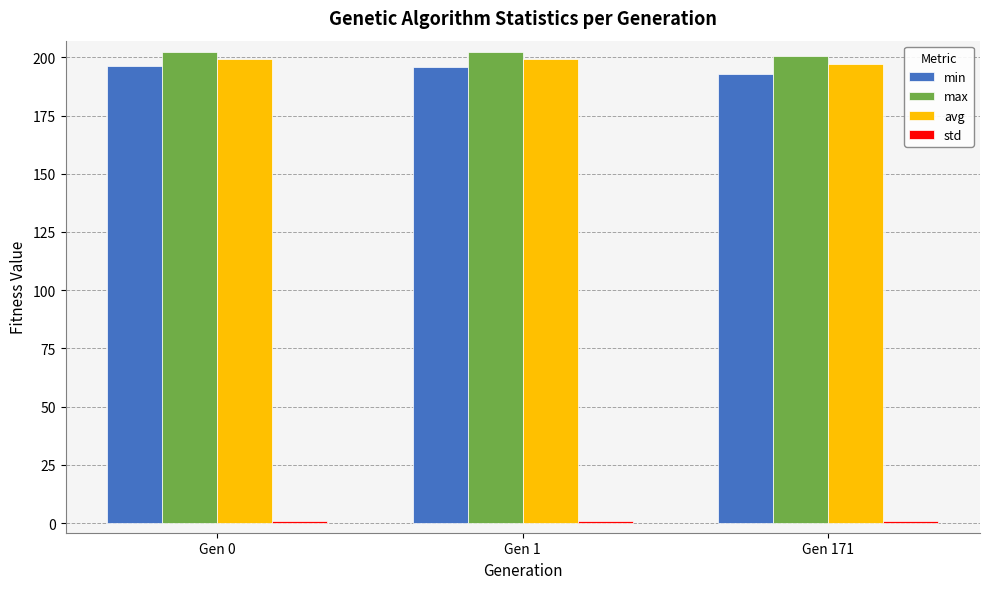

Is it true that min equals 57.9 at Gen 0?

False